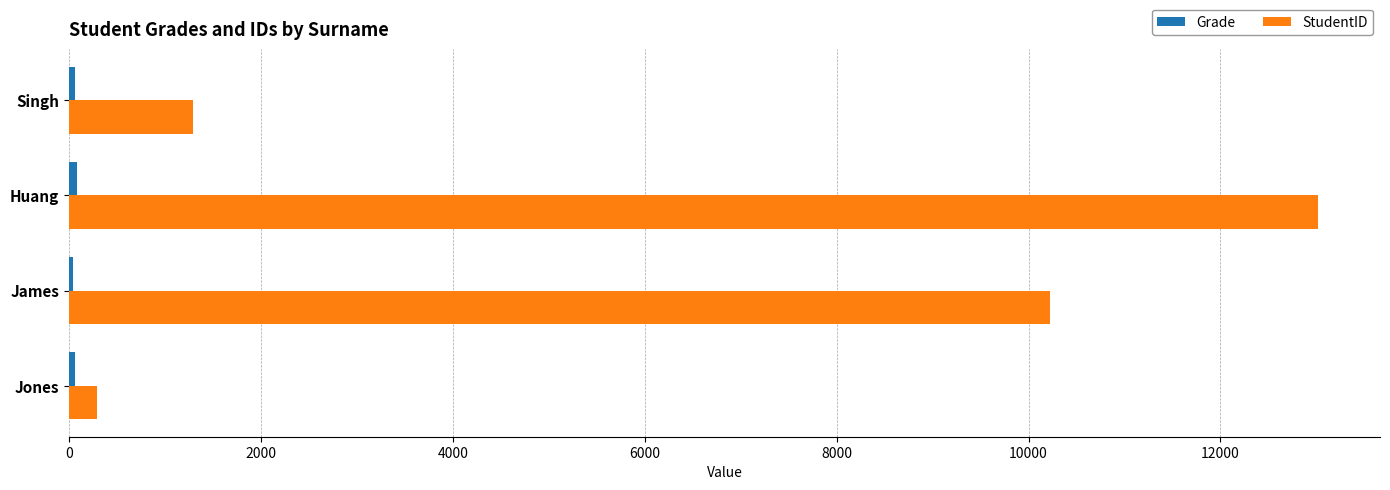

What is the sum of all StudentID values?

24819